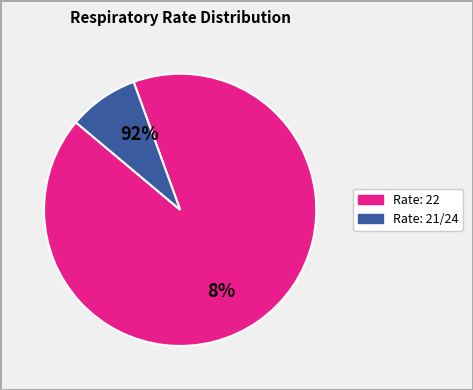

Combined, do 21 and 24 account for over 50%?

Yes